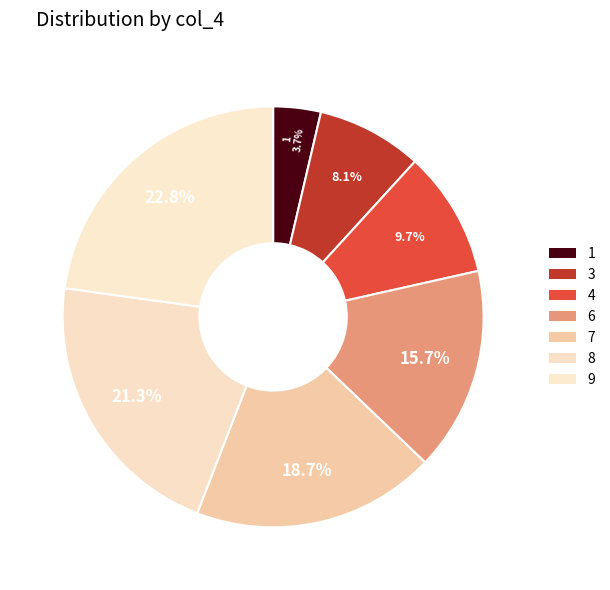

To the nearest percent, what is the difference between the 6 and 8 slice percentages?

6%